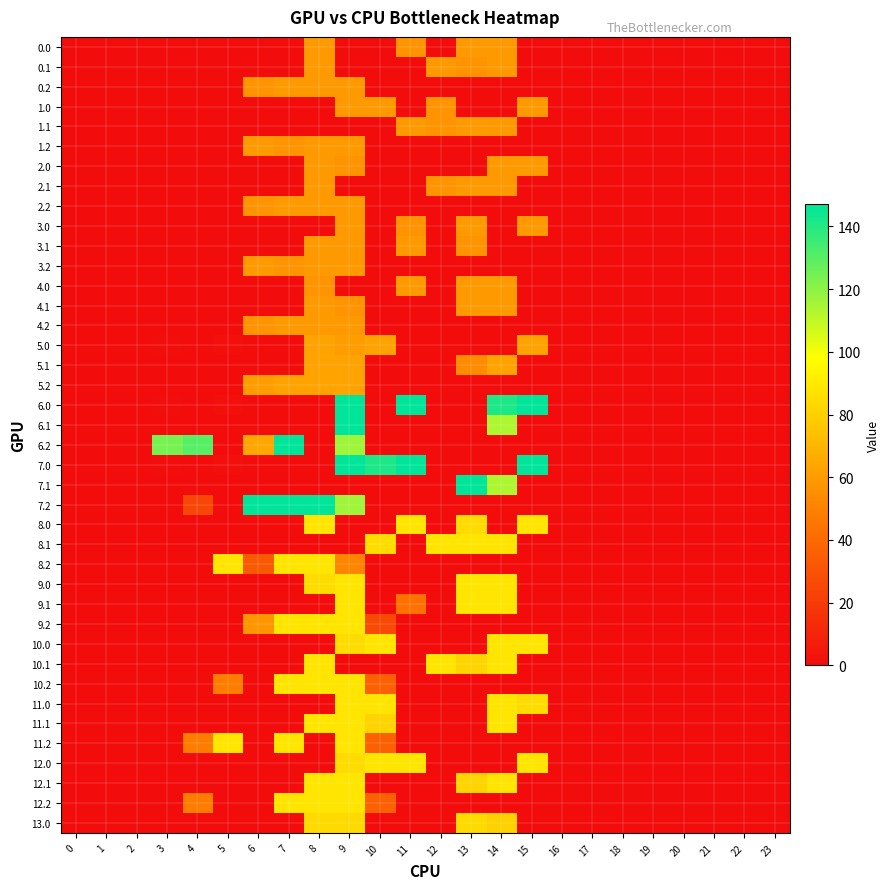

Reading left to right, extract all data points from this chart.

0.0: 0=0.0	1=0.0	2=0.0	3=0.0	4=0.0	5=0.0	6=0.0	7=0.0	8=59.0	9=0.0	10=0.0	11=56.6	12=0.0	13=59.0	14=59.0	15=0.0	16=0.0	17=0.0	18=0.0	19=0.0	20=0.0	21=0.0	22=0.0	23=0.0
0.1: 0=0.0	1=0.0	2=0.0	3=0.0	4=0.0	5=0.0	6=0.0	7=0.0	8=59.0	9=0.0	10=0.0	11=0.0	12=59.0	13=56.6	14=59.0	15=0.0	16=0.0	17=0.0	18=0.0	19=0.0	20=0.0	21=0.0	22=0.0	23=0.0
0.2: 0=0.0	1=0.0	2=0.0	3=0.0	4=0.0	5=0.0	6=56.6	7=59.0	8=59.0	9=59.0	10=0.0	11=0.0	12=0.0	13=0.0	14=0.0	15=0.0	16=0.0	17=0.0	18=0.0	19=0.0	20=0.0	21=0.0	22=0.0	23=0.0
1.0: 0=0.0	1=0.0	2=0.0	3=0.0	4=0.0	5=0.0	6=0.0	7=0.0	8=0.0	9=59.0	10=59.0	11=0.0	12=56.6	13=0.0	14=0.0	15=59.0	16=0.0	17=0.0	18=0.0	19=0.0	20=0.0	21=0.0	22=0.0	23=0.0
1.1: 0=0.0	1=0.0	2=0.0	3=0.0	4=0.0	5=0.0	6=0.0	7=0.0	8=0.0	9=0.0	10=0.0	11=59.0	12=56.6	13=59.0	14=59.0	15=0.0	16=0.0	17=0.0	18=0.0	19=0.0	20=0.0	21=0.0	22=0.0	23=0.0
1.2: 0=0.0	1=0.0	2=0.0	3=0.0	4=0.0	5=0.0	6=59.0	7=56.6	8=59.0	9=59.0	10=0.0	11=0.0	12=0.0	13=0.0	14=0.0	15=0.0	16=0.0	17=0.0	18=0.0	19=0.0	20=0.0	21=0.0	22=0.0	23=0.0
2.0: 0=0.0	1=0.0	2=0.0	3=0.0	4=0.0	5=0.0	6=0.0	7=0.0	8=59.0	9=56.6	10=0.0	11=0.0	12=0.0	13=0.0	14=59.0	15=59.0	16=0.0	17=0.0	18=0.0	19=0.0	20=0.0	21=0.0	22=0.0	23=0.0
2.1: 0=0.0	1=0.0	2=0.0	3=0.0	4=0.0	5=0.0	6=0.0	7=0.0	8=59.0	9=0.0	10=0.0	11=0.0	12=56.6	13=59.0	14=59.0	15=0.0	16=0.0	17=0.0	18=0.0	19=0.0	20=0.0	21=0.0	22=0.0	23=0.0
2.2: 0=0.0	1=0.0	2=0.0	3=0.0	4=0.0	5=0.0	6=56.6	7=59.0	8=59.0	9=59.0	10=0.0	11=0.0	12=0.0	13=0.0	14=0.0	15=0.0	16=0.0	17=0.0	18=0.0	19=0.0	20=0.0	21=0.0	22=0.0	23=0.0
3.0: 0=0.0	1=0.0	2=0.0	3=0.0	4=0.0	5=0.0	6=0.0	7=0.0	8=0.0	9=59.0	10=0.0	11=56.6	12=0.0	13=59.0	14=0.0	15=59.0	16=0.0	17=0.0	18=0.0	19=0.0	20=0.0	21=0.0	22=0.0	23=0.0
3.1: 0=0.0	1=0.0	2=0.0	3=0.0	4=0.0	5=0.0	6=0.0	7=0.0	8=59.0	9=59.0	10=0.0	11=59.0	12=0.0	13=56.6	14=0.0	15=0.0	16=0.0	17=0.0	18=0.0	19=0.0	20=0.0	21=0.0	22=0.0	23=0.0
3.2: 0=0.0	1=0.0	2=0.0	3=0.0	4=0.0	5=0.0	6=59.0	7=56.6	8=59.0	9=59.0	10=0.0	11=0.0	12=0.0	13=0.0	14=0.0	15=0.0	16=0.0	17=0.0	18=0.0	19=0.0	20=0.0	21=0.0	22=0.0	23=0.0
4.0: 0=0.0	1=0.0	2=0.0	3=0.0	4=0.0	5=0.0	6=0.0	7=0.0	8=56.6	9=0.0	10=0.0	11=59.0	12=0.0	13=59.0	14=59.0	15=0.0	16=0.0	17=0.0	18=0.0	19=0.0	20=0.0	21=0.0	22=0.0	23=0.0
4.1: 0=0.0	1=0.0	2=0.0	3=0.0	4=0.0	5=0.0	6=0.0	7=0.0	8=59.0	9=56.6	10=0.0	11=0.0	12=0.0	13=59.0	14=59.0	15=0.0	16=0.0	17=0.0	18=0.0	19=0.0	20=0.0	21=0.0	22=0.0	23=0.0
4.2: 0=0.0	1=0.0	2=0.0	3=0.0	4=0.0	5=0.0	6=56.6	7=59.0	8=59.0	9=59.0	10=0.0	11=0.0	12=0.0	13=0.0	14=0.0	15=0.0	16=0.0	17=0.0	18=0.0	19=0.0	20=0.0	21=0.0	22=0.0	23=0.0
5.0: 0=0.0	1=0.0	2=0.0	3=0.6	4=0.1	5=1.2	6=0.0	7=0.0	8=63.0	9=60.5	10=63.0	11=0.0	12=0.0	13=0.0	14=0.0	15=63.0	16=0.0	17=0.0	18=0.0	19=0.0	20=0.0	21=0.0	22=0.0	23=0.0
5.1: 0=0.0	1=0.0	2=0.0	3=0.0	4=0.0	5=0.0	6=0.0	7=0.0	8=63.0	9=63.0	10=0.0	11=0.0	12=0.0	13=54.1	14=63.0	15=0.0	16=0.0	17=0.0	18=0.0	19=0.0	20=0.0	21=0.0	22=0.0	23=0.0
5.2: 0=0.0	1=0.0	2=0.0	3=0.0	4=0.0	5=0.0	6=60.5	7=63.0	8=63.0	9=63.0	10=0.0	11=0.0	12=0.0	13=0.0	14=0.0	15=0.0	16=0.0	17=0.0	18=0.0	19=0.0	20=0.0	21=0.0	22=0.0	23=0.0
6.0: 0=0.0	1=0.0	2=0.0	3=0.6	4=0.1	5=1.2	6=0.0	7=0.0	8=0.0	9=147.0	10=0.0	11=147.0	12=0.0	13=0.0	14=141.1	15=147.0	16=0.0	17=0.0	18=0.0	19=0.0	20=0.0	21=0.0	22=0.0	23=0.0
6.1: 0=0.0	1=0.0	2=0.0	3=0.0	4=0.0	5=0.0	6=0.0	7=0.0	8=0.0	9=147.0	10=0.0	11=0.0	12=0.0	13=0.5	14=113.7	15=0.0	16=0.0	17=0.0	18=0.0	19=0.0	20=0.0	21=0.0	22=0.0	23=0.0
6.2: 0=0.0	1=0.0	2=0.0	3=124.0	4=130.6	5=0.0	6=64.0	7=147.0	8=0.0	9=116.5	10=0.0	11=0.0	12=0.0	13=0.0	14=0.0	15=0.0	16=0.0	17=0.0	18=0.0	19=0.0	20=0.0	21=0.0	22=0.0	23=0.0
7.0: 0=0.0	1=0.0	2=0.0	3=0.6	4=0.1	5=1.2	6=0.0	7=0.0	8=0.0	9=147.0	10=141.1	11=147.0	12=0.0	13=0.0	14=0.0	15=147.0	16=0.0	17=0.0	18=0.0	19=0.0	20=0.0	21=0.0	22=0.0	23=0.0
7.1: 0=0.0	1=0.0	2=0.0	3=0.0	4=0.0	5=0.0	6=0.0	7=0.0	8=0.5	9=0.0	10=0.0	11=0.0	12=0.0	13=147.0	14=113.7	15=0.0	16=0.0	17=0.0	18=0.0	19=0.0	20=0.0	21=0.0	22=0.0	23=0.0
7.2: 0=0.0	1=0.0	2=0.0	3=0.0	4=24.6	5=0.0	6=147.0	7=147.0	8=147.0	9=116.5	10=0.0	11=0.0	12=0.0	13=0.0	14=0.0	15=0.0	16=0.0	17=0.0	18=0.0	19=0.0	20=0.0	21=0.0	22=0.0	23=0.0
8.0: 0=0.0	1=0.0	2=0.0	3=0.0	4=0.0	5=0.0	6=0.0	7=0.0	8=88.0	9=0.0	10=0.0	11=88.0	12=0.0	13=84.4	14=0.0	15=88.0	16=0.0	17=0.0	18=0.0	19=0.0	20=0.0	21=0.0	22=0.0	23=0.0
8.1: 0=0.0	1=0.0	2=0.0	3=0.0	4=0.0	5=0.0	6=0.0	7=0.0	8=0.0	9=0.0	10=84.4	11=0.0	12=88.0	13=88.0	14=88.0	15=0.0	16=0.0	17=0.0	18=0.0	19=0.0	20=0.0	21=0.0	22=0.0	23=0.0
8.2: 0=0.0	1=0.0	2=0.0	3=0.0	4=0.0	5=88.0	6=33.0	7=88.0	8=88.0	9=51.5	10=0.0	11=0.0	12=0.0	13=0.0	14=0.0	15=0.0	16=0.0	17=0.0	18=0.0	19=0.0	20=0.0	21=0.0	22=0.0	23=0.0
9.0: 0=0.0	1=0.0	2=0.0	3=0.0	4=0.0	5=0.0	6=0.0	7=0.0	8=84.4	9=88.0	10=0.0	11=0.0	12=0.0	13=88.0	14=88.0	15=0.0	16=0.0	17=0.0	18=0.0	19=0.0	20=0.0	21=0.0	22=0.0	23=0.0
9.1: 0=0.0	1=0.0	2=0.0	3=0.0	4=0.0	5=0.0	6=0.0	7=0.0	8=0.0	9=88.0	10=0.0	11=42.8	12=0.0	13=88.0	14=88.0	15=0.0	16=0.0	17=0.0	18=0.0	19=0.0	20=0.0	21=0.0	22=0.0	23=0.0
9.2: 0=0.0	1=0.0	2=0.0	3=0.0	4=0.0	5=0.0	6=58.0	7=88.0	8=88.0	9=88.0	10=26.4	11=0.0	12=0.0	13=0.0	14=0.0	15=0.0	16=0.0	17=0.0	18=0.0	19=0.0	20=0.0	21=0.0	22=0.0	23=0.0
10.0: 0=0.0	1=0.0	2=0.0	3=0.0	4=0.0	5=0.0	6=0.0	7=0.0	8=0.0	9=84.4	10=88.0	11=0.0	12=0.0	13=0.0	14=88.0	15=88.0	16=0.0	17=0.0	18=0.0	19=0.0	20=0.0	21=0.0	22=0.0	23=0.0
10.1: 0=0.0	1=0.0	2=0.0	3=0.0	4=0.0	5=0.0	6=0.0	7=0.0	8=88.0	9=0.0	10=0.0	11=0.0	12=88.0	13=81.7	14=88.0	15=0.0	16=0.0	17=0.0	18=0.0	19=0.0	20=0.0	21=0.0	22=0.0	23=0.0
10.2: 0=0.0	1=0.0	2=0.0	3=0.0	4=0.0	5=48.0	6=0.0	7=88.0	8=88.0	9=88.0	10=36.5	11=0.0	12=0.0	13=0.0	14=0.0	15=0.0	16=0.0	17=0.0	18=0.0	19=0.0	20=0.0	21=0.0	22=0.0	23=0.0
11.0: 0=0.0	1=0.0	2=0.0	3=0.0	4=0.0	5=0.0	6=0.0	7=0.0	8=0.0	9=88.0	10=88.0	11=0.0	12=0.0	13=0.0	14=88.0	15=84.4	16=0.0	17=0.0	18=0.0	19=0.0	20=0.0	21=0.0	22=0.0	23=0.0
11.1: 0=0.0	1=0.0	2=0.0	3=0.0	4=0.0	5=0.0	6=0.0	7=0.0	8=88.0	9=88.0	10=81.7	11=0.0	12=0.0	13=0.0	14=88.0	15=0.0	16=0.0	17=0.0	18=0.0	19=0.0	20=0.0	21=0.0	22=0.0	23=0.0
11.2: 0=0.0	1=0.0	2=0.0	3=0.0	4=48.0	5=88.0	6=0.0	7=88.0	8=0.0	9=88.0	10=36.5	11=0.0	12=0.0	13=0.0	14=0.0	15=0.0	16=0.0	17=0.0	18=0.0	19=0.0	20=0.0	21=0.0	22=0.0	23=0.0
12.0: 0=0.0	1=0.0	2=0.0	3=0.0	4=0.0	5=0.0	6=0.0	7=0.0	8=0.0	9=84.4	10=88.0	11=88.0	12=0.0	13=0.0	14=0.0	15=88.0	16=0.0	17=0.0	18=0.0	19=0.0	20=0.0	21=0.0	22=0.0	23=0.0
12.1: 0=0.0	1=0.0	2=0.0	3=0.0	4=0.0	5=0.0	6=0.0	7=0.0	8=88.0	9=88.0	10=0.0	11=0.0	12=0.0	13=81.7	14=88.0	15=0.0	16=0.0	17=0.0	18=0.0	19=0.0	20=0.0	21=0.0	22=0.0	23=0.0
12.2: 0=0.0	1=0.0	2=0.0	3=0.0	4=48.0	5=0.0	6=0.0	7=88.0	8=88.0	9=88.0	10=36.5	11=0.0	12=0.0	13=0.0	14=0.0	15=0.0	16=0.0	17=0.0	18=0.0	19=0.0	20=0.0	21=0.0	22=0.0	23=0.0
13.0: 0=0.0	1=0.0	2=0.0	3=0.0	4=0.0	5=0.0	6=0.0	7=0.0	8=84.0	9=84.0	10=0.0	11=0.0	12=0.0	13=84.0	14=80.6	15=0.0	16=0.0	17=0.0	18=0.0	19=0.0	20=0.0	21=0.0	22=0.0	23=0.0